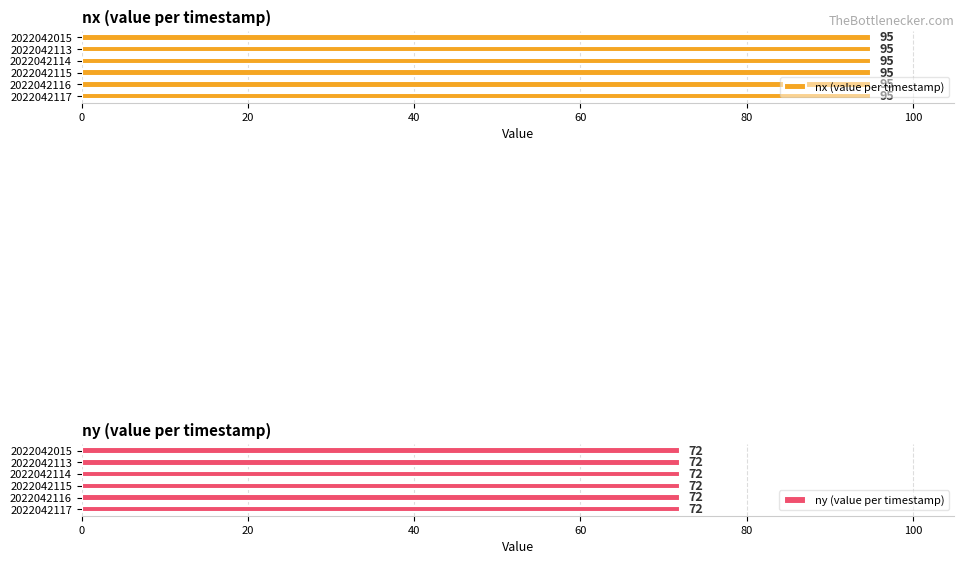

List the series in order of their peak value, lowest first.

ny, nx